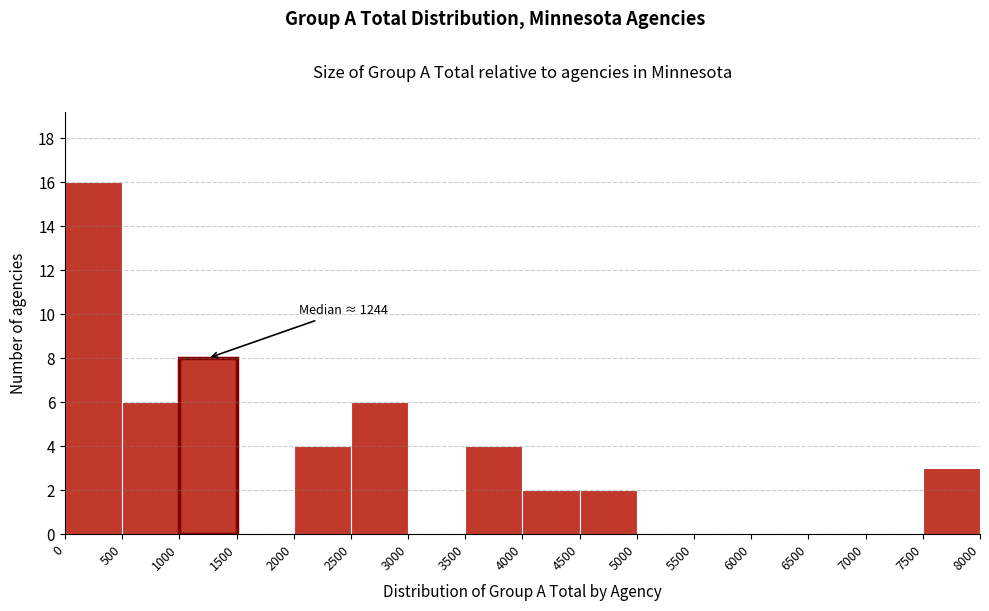

Over which range of the x-axis is the bar tallest?

0 to 500